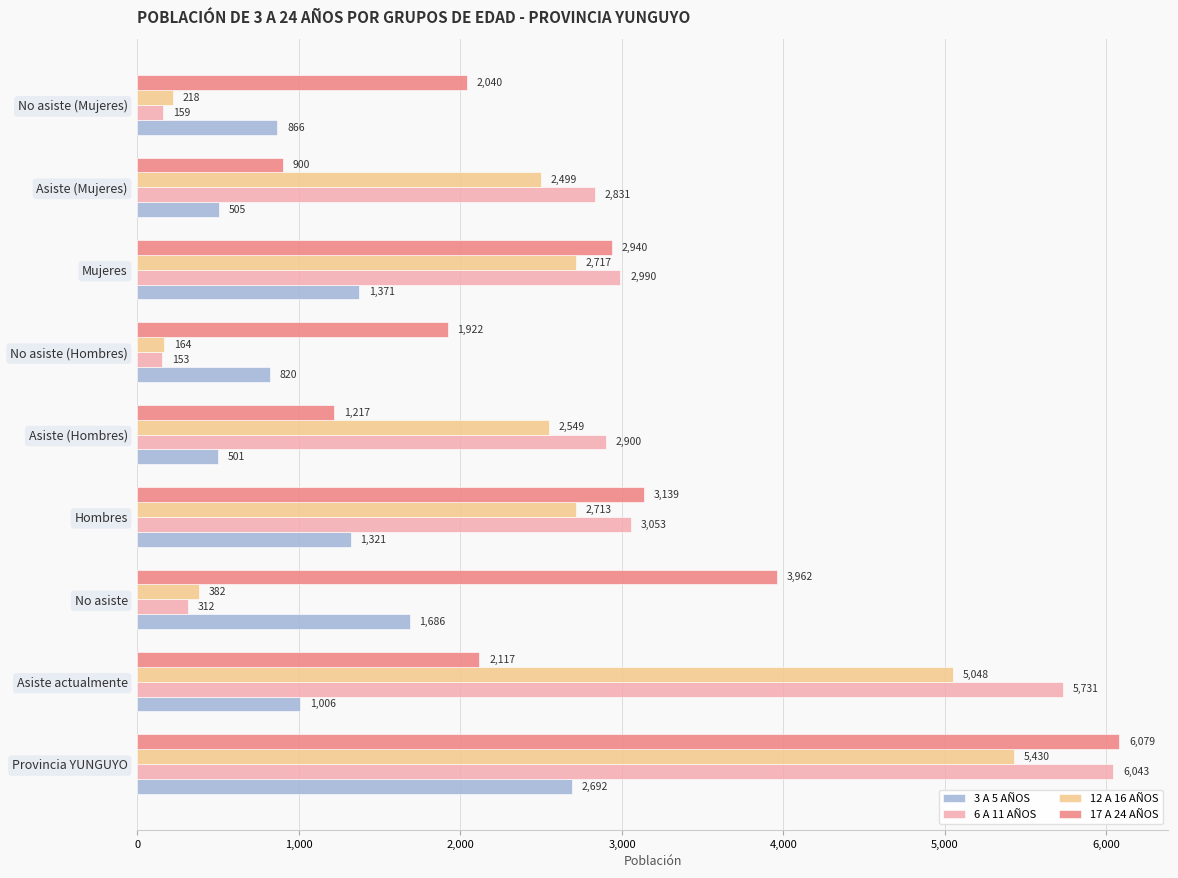

Which series changed the most between Mujeres and Asiste (Mujeres)?

17 A 24 AÑOS